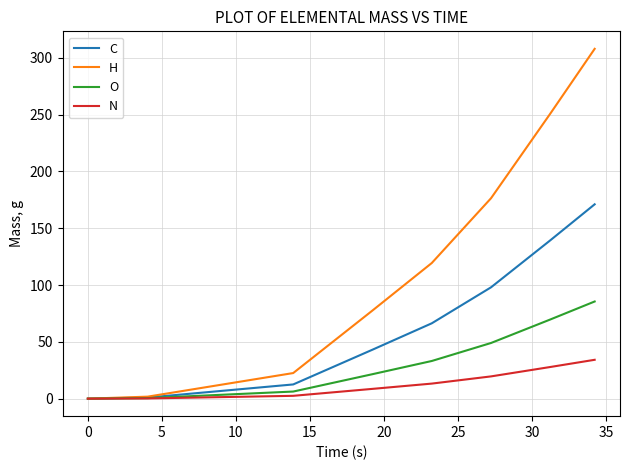

True or false: O has more than 2 points higher than both neighbors.

False